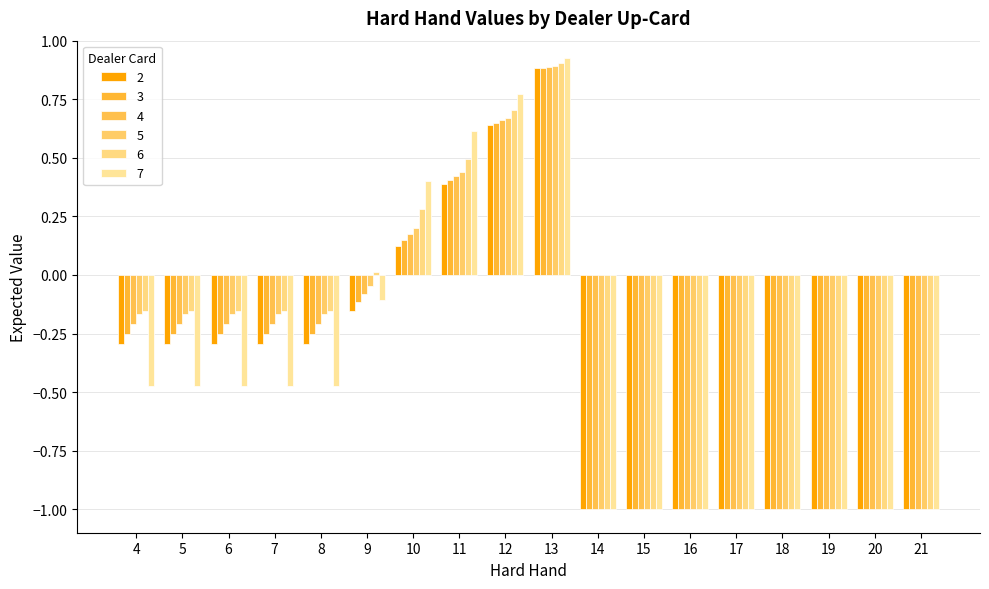

What are all the series names shown in the legend?

2, 3, 4, 5, 6, 7